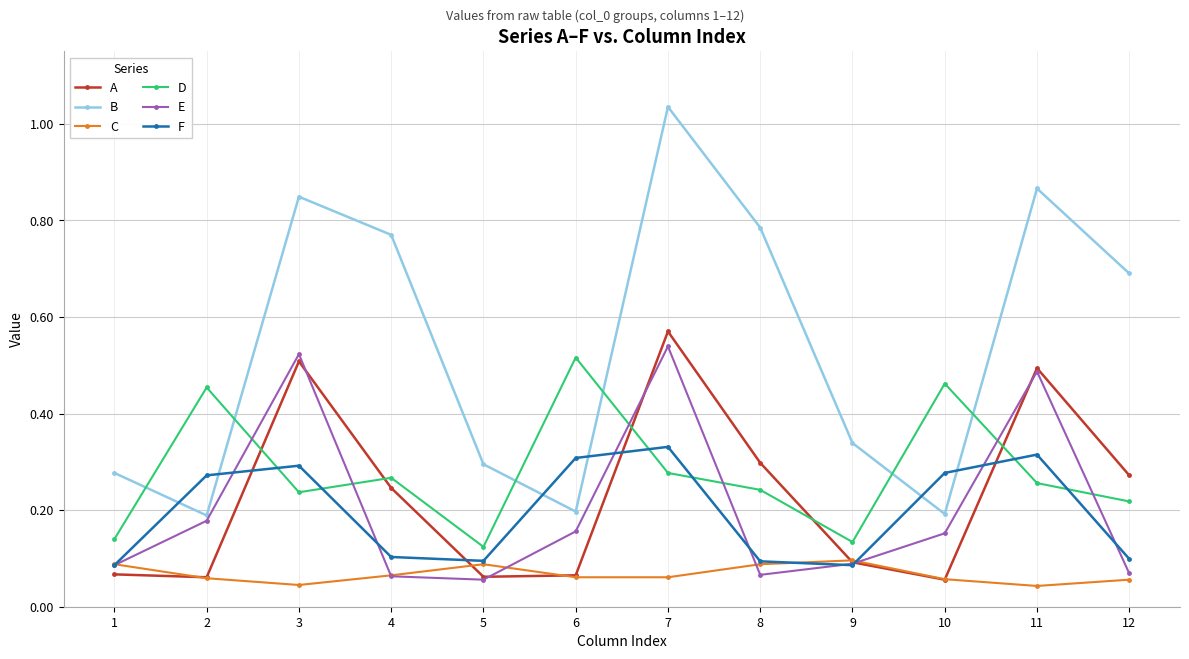

Count the number of categories in the chart.

12